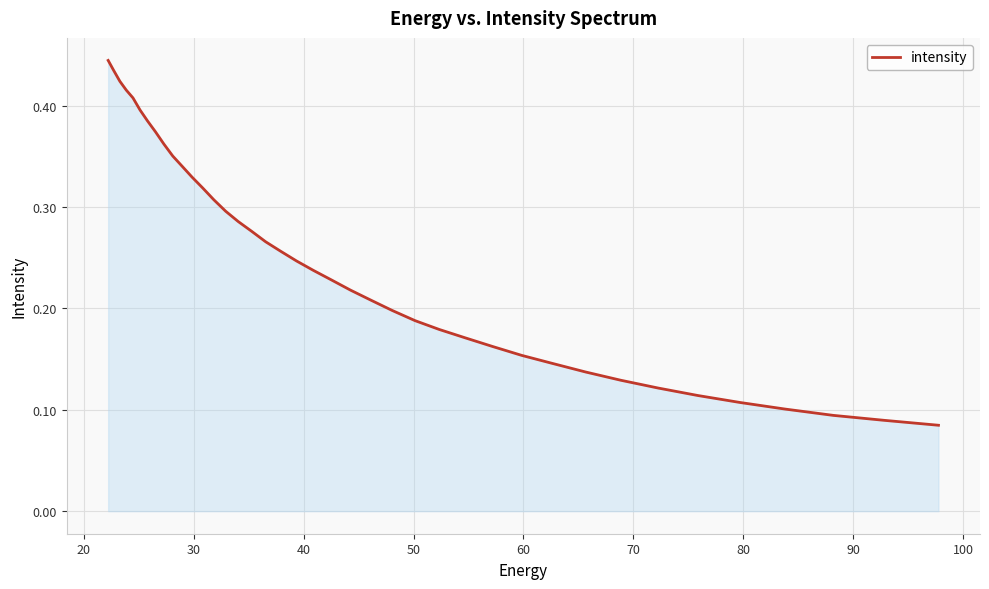

True or false: the data has more than 1 interior local peaks.

False